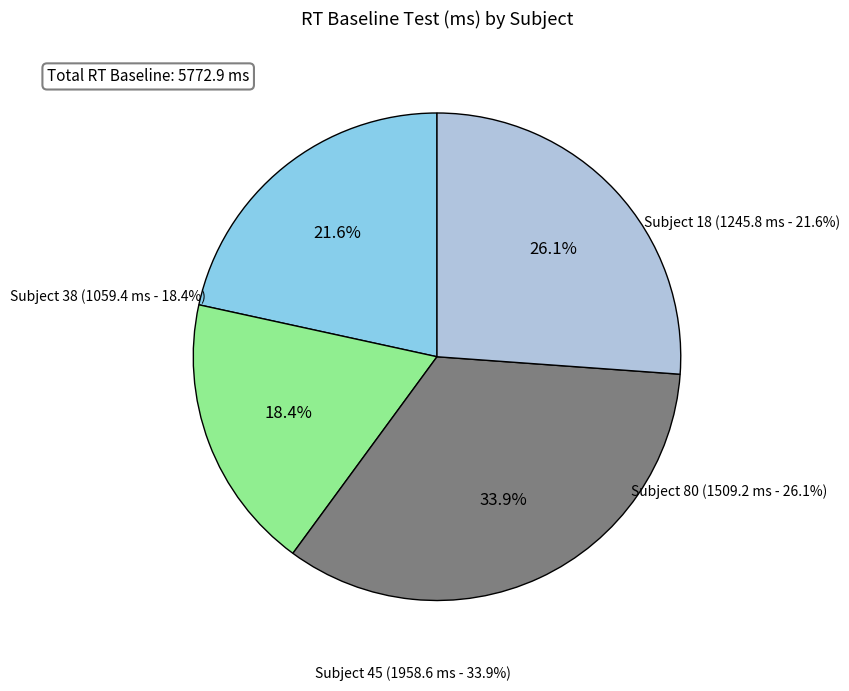

Is it true that Subject 80 is 26% of the pie?

True